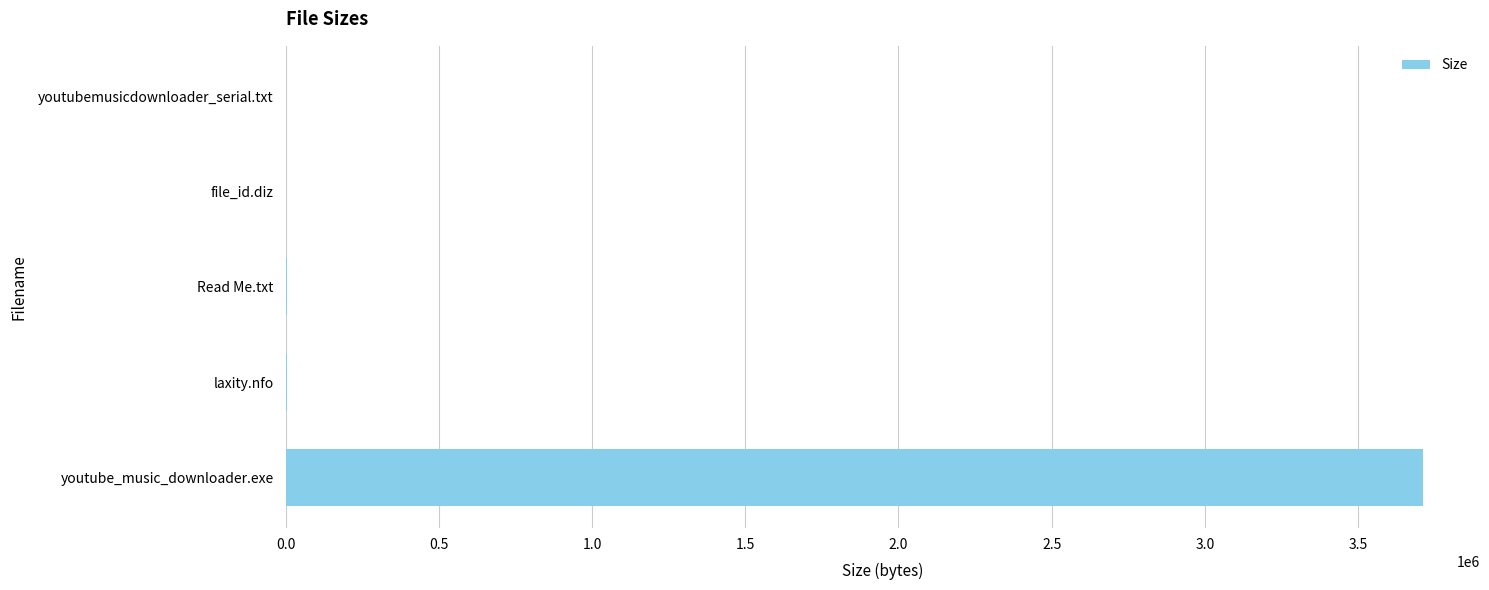

What is the average value?

744355.7